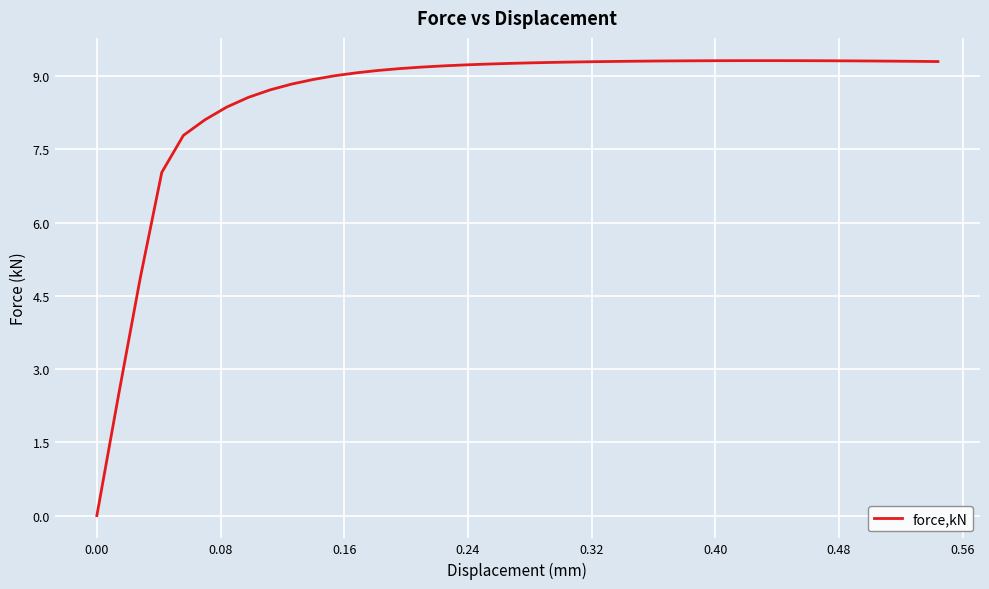

What is the maximum value shown in the chart?

9.3